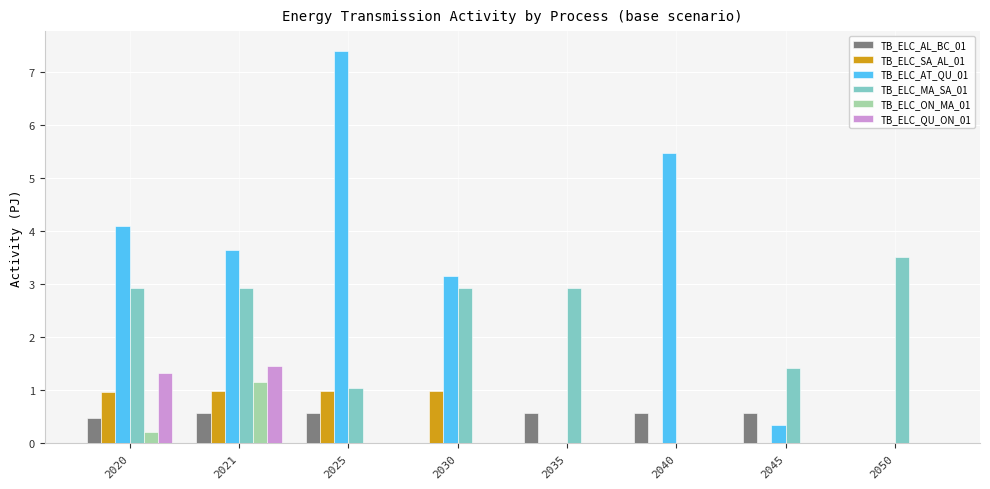

Which series changed the most between 2020 and 2035?

TB_ELC_AT_QU_01